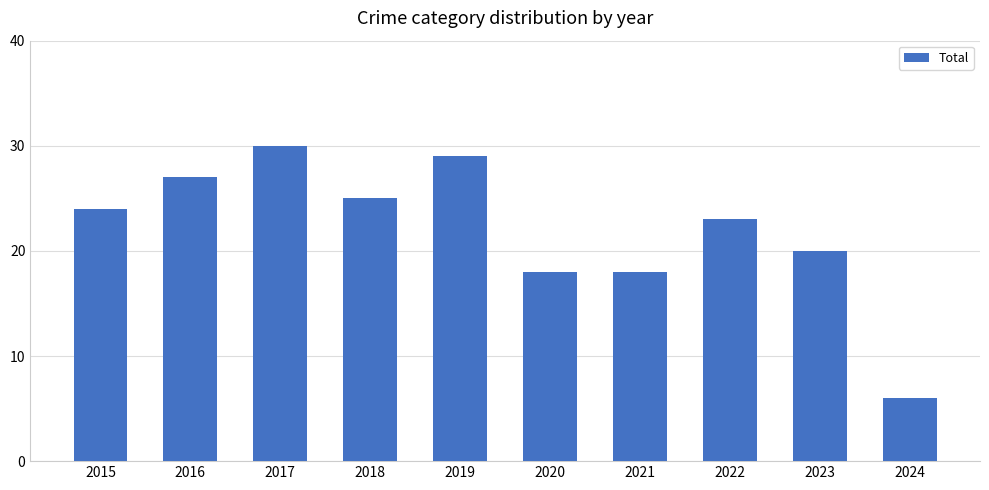

True or false: the data shows 27 at 2016.

True